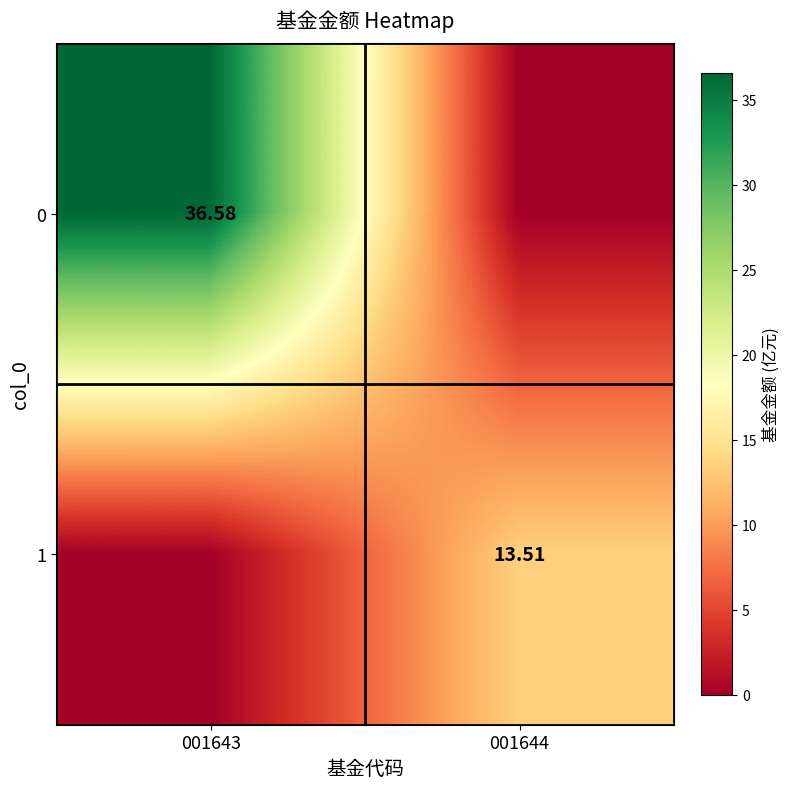

Is the value of 1 at 001644 greater than the value of 0 at 001643?

No